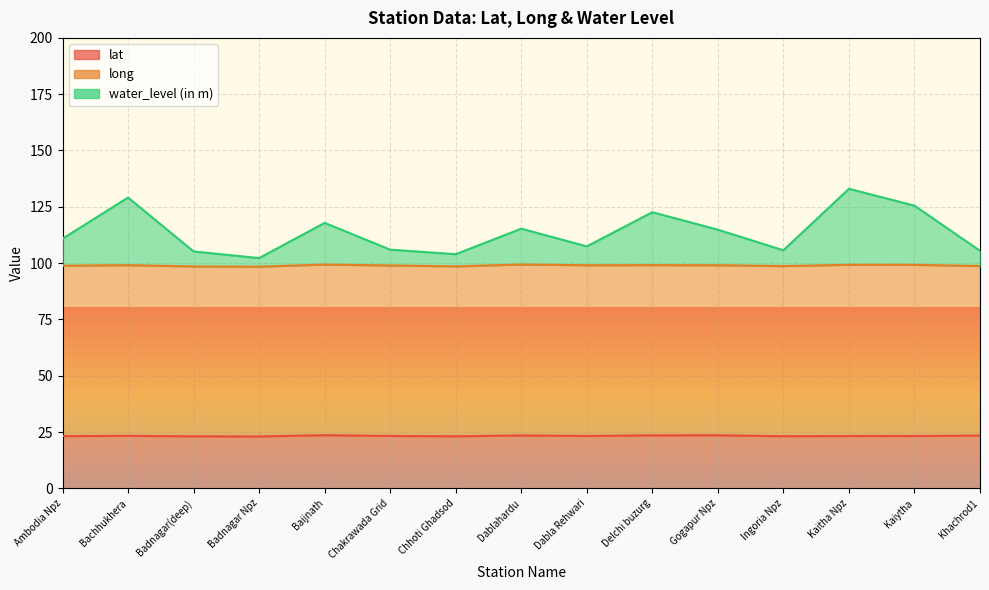

How many values in the water_level (in m) series exceed 110?

8